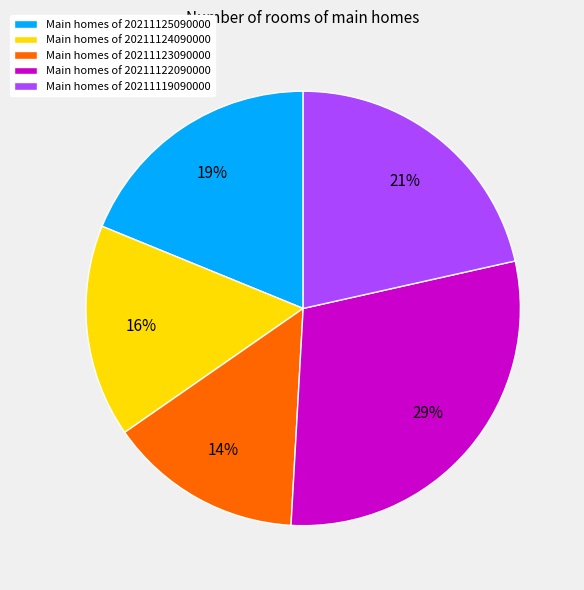

To the nearest percent, what is the combined percentage of Main homes of 20211119090000 and Main homes of 20211125090000?

40%